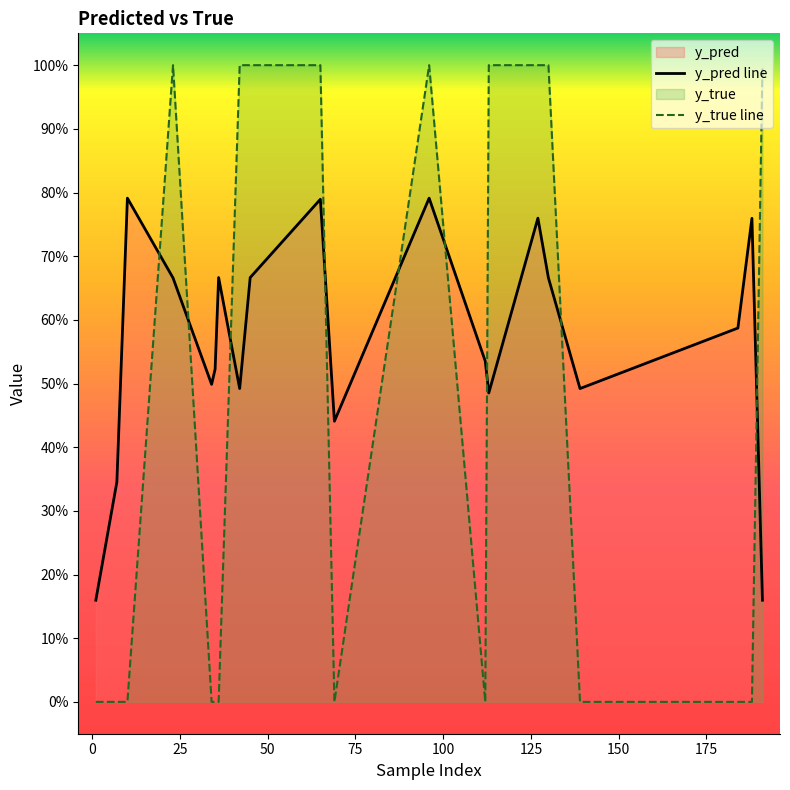

Which category has the highest value across all series?

50